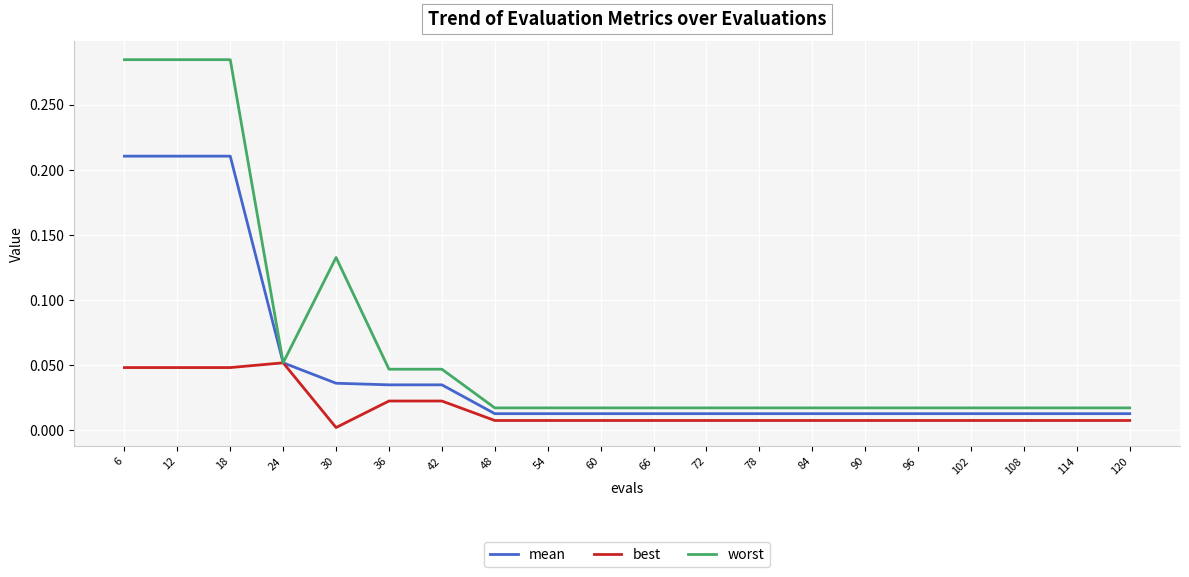

How many lines are shown in the chart?

3